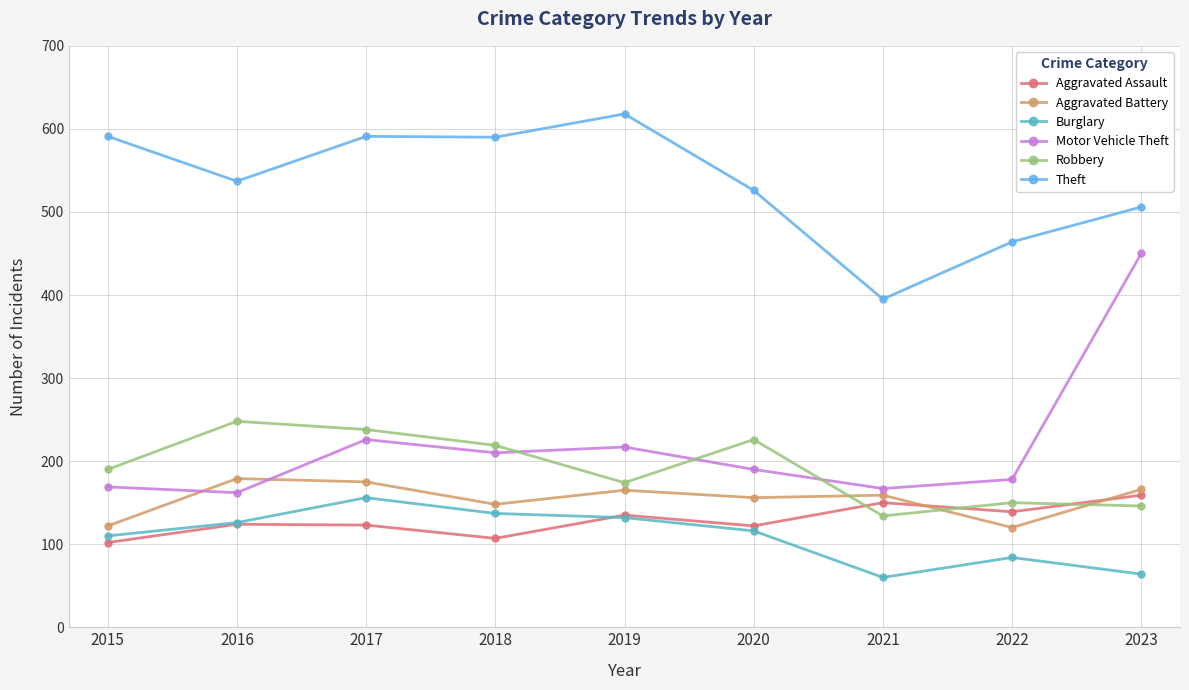

What is the value of the Burglary point at the 5th from the left?

132